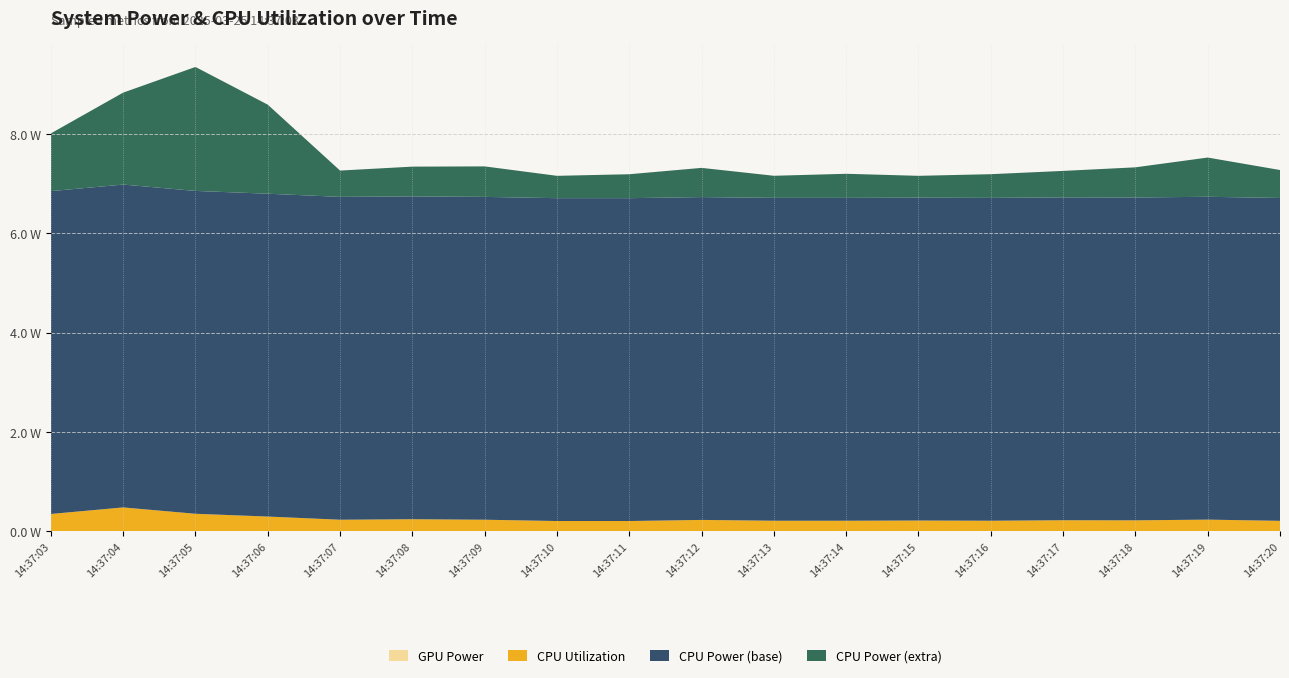

Does the chart have visible grid lines?

Yes